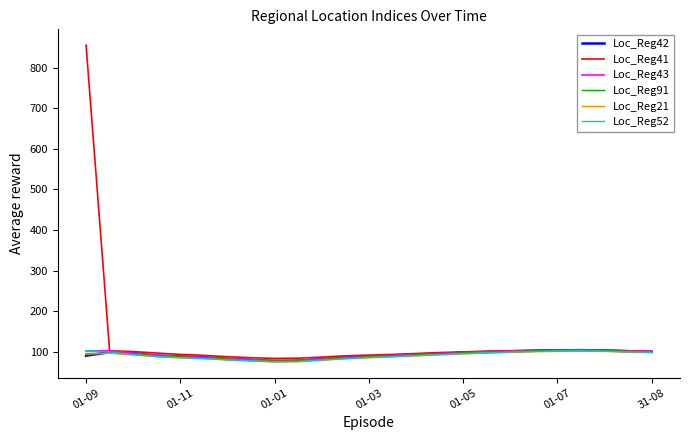

Does the chart display data point markers on the line(s)?

No